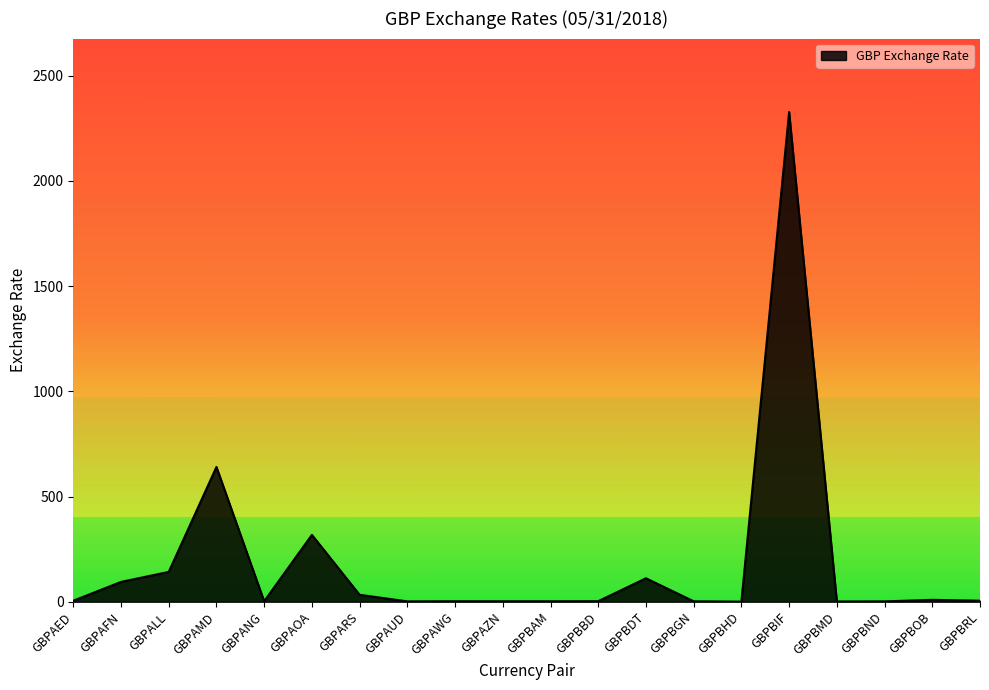

What is the difference between the maximum and minimum values?

2326.6